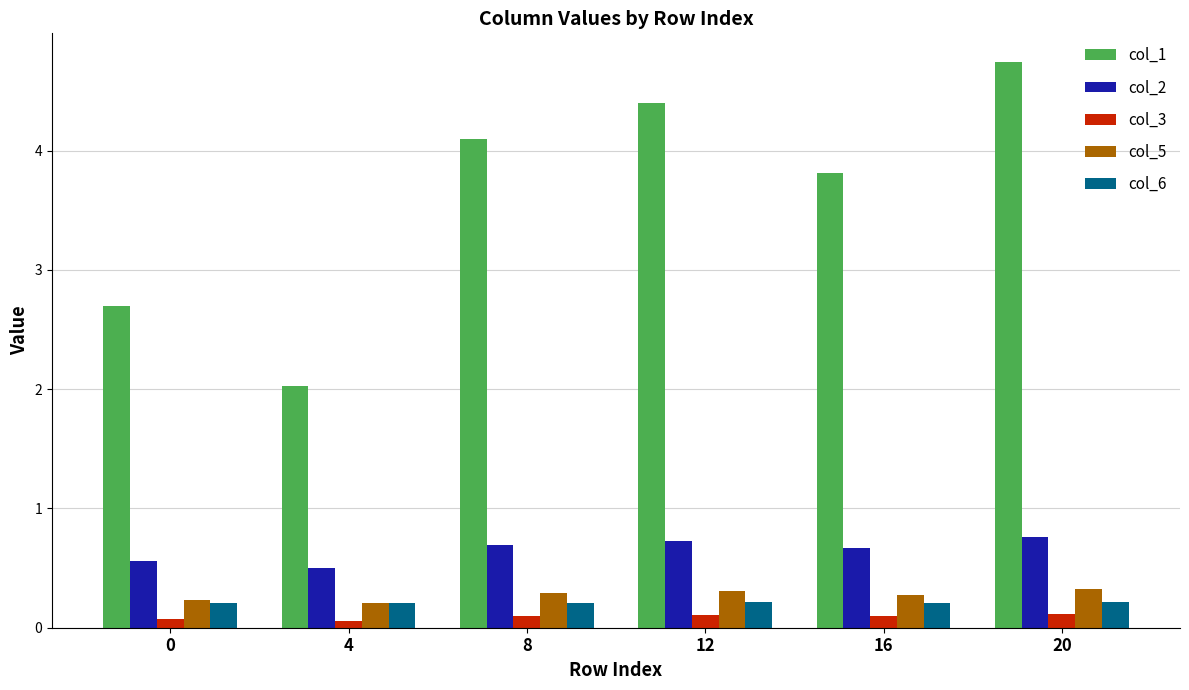

Between 16 and 20, which series saw the biggest shift?

col_1